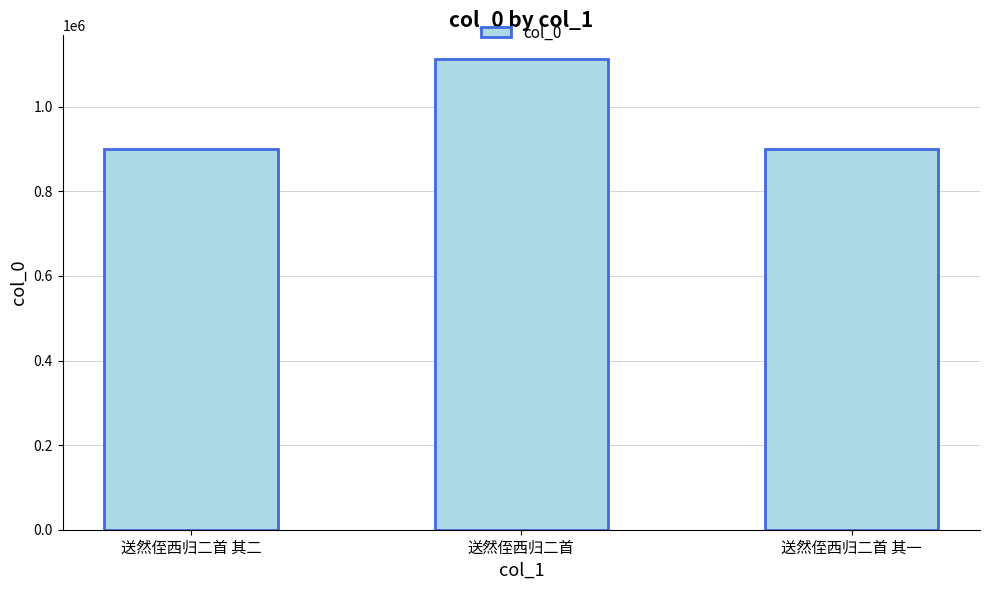

What is the minimum value shown in the chart?

900606